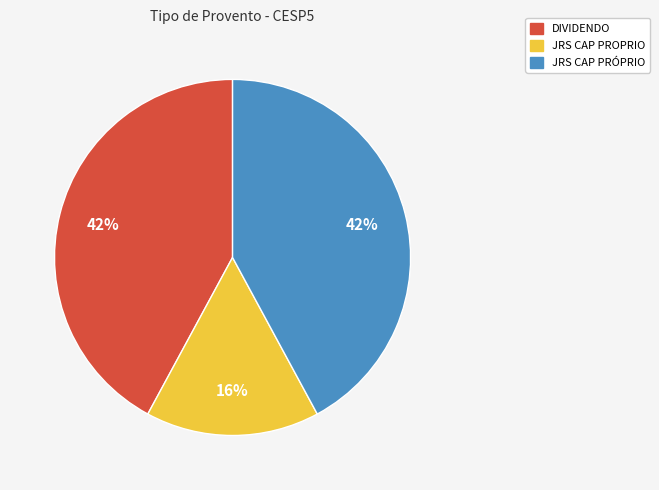

Between JRS CAP PROPRIO and JRS CAP PRÓPRIO, which is larger?

JRS CAP PRÓPRIO